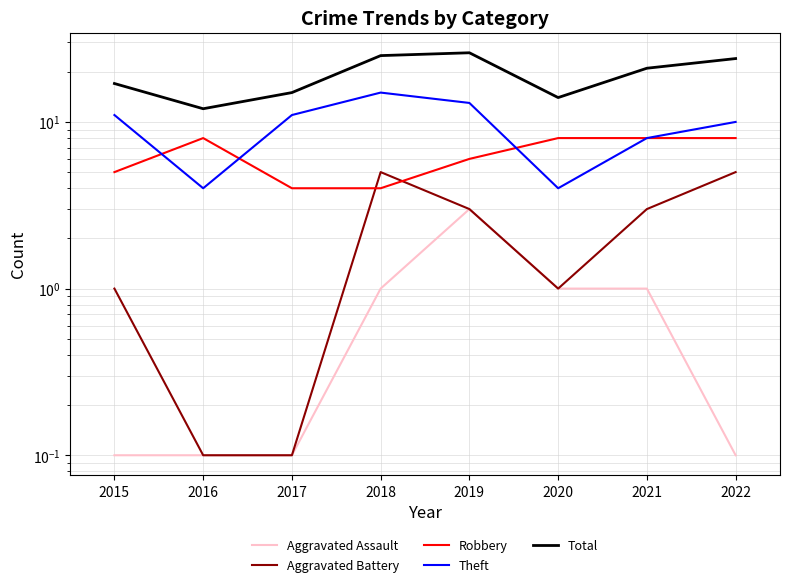

Is this an area chart (filled region under the line)?

No